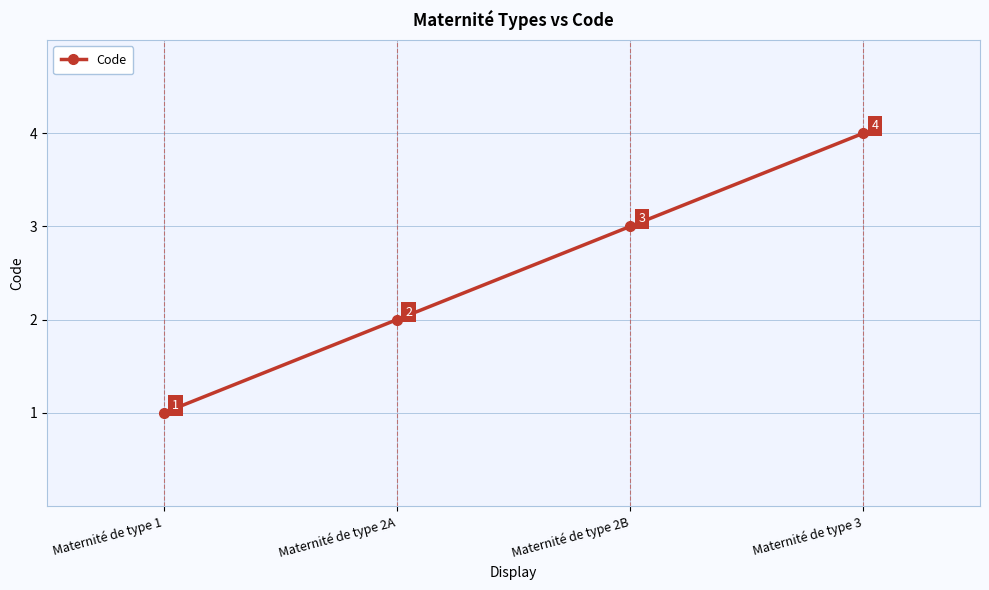

List the labels in order of value, largest first.

Maternité de type 3, Maternité de type 2B, Maternité de type 2A, Maternité de type 1